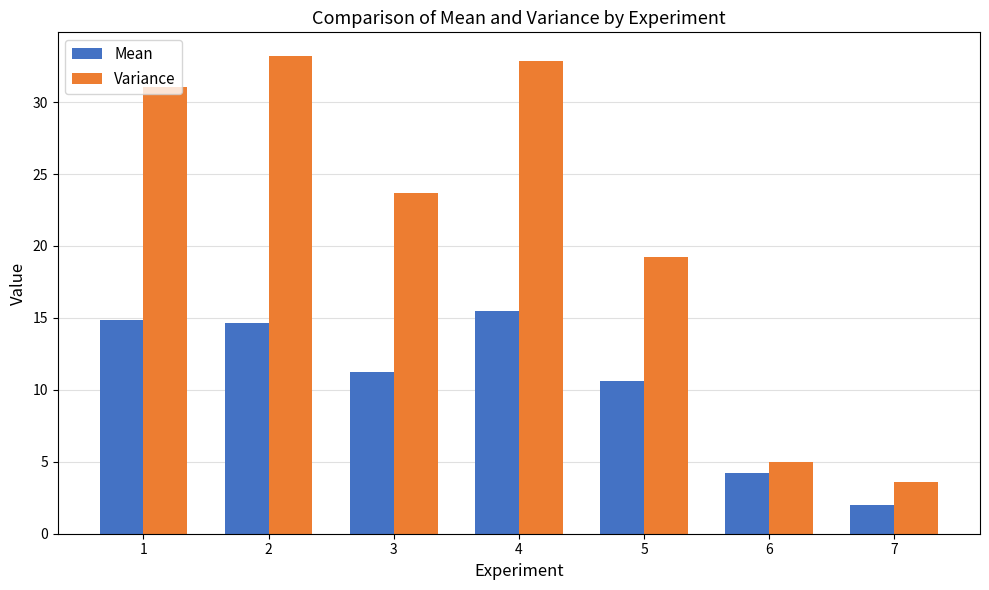

Is it true that Mean equals 15.5 at 4?

True